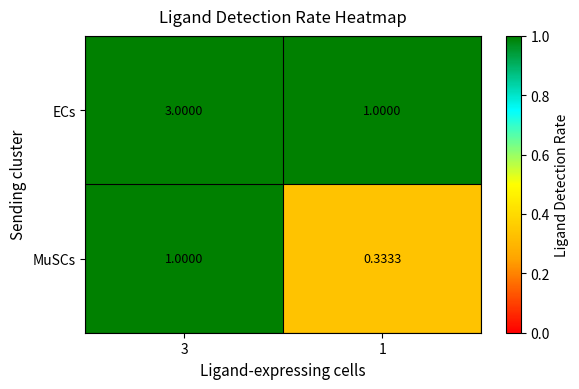

Rank the series by their maximum value, from lowest to highest.

MuSCs, ECs